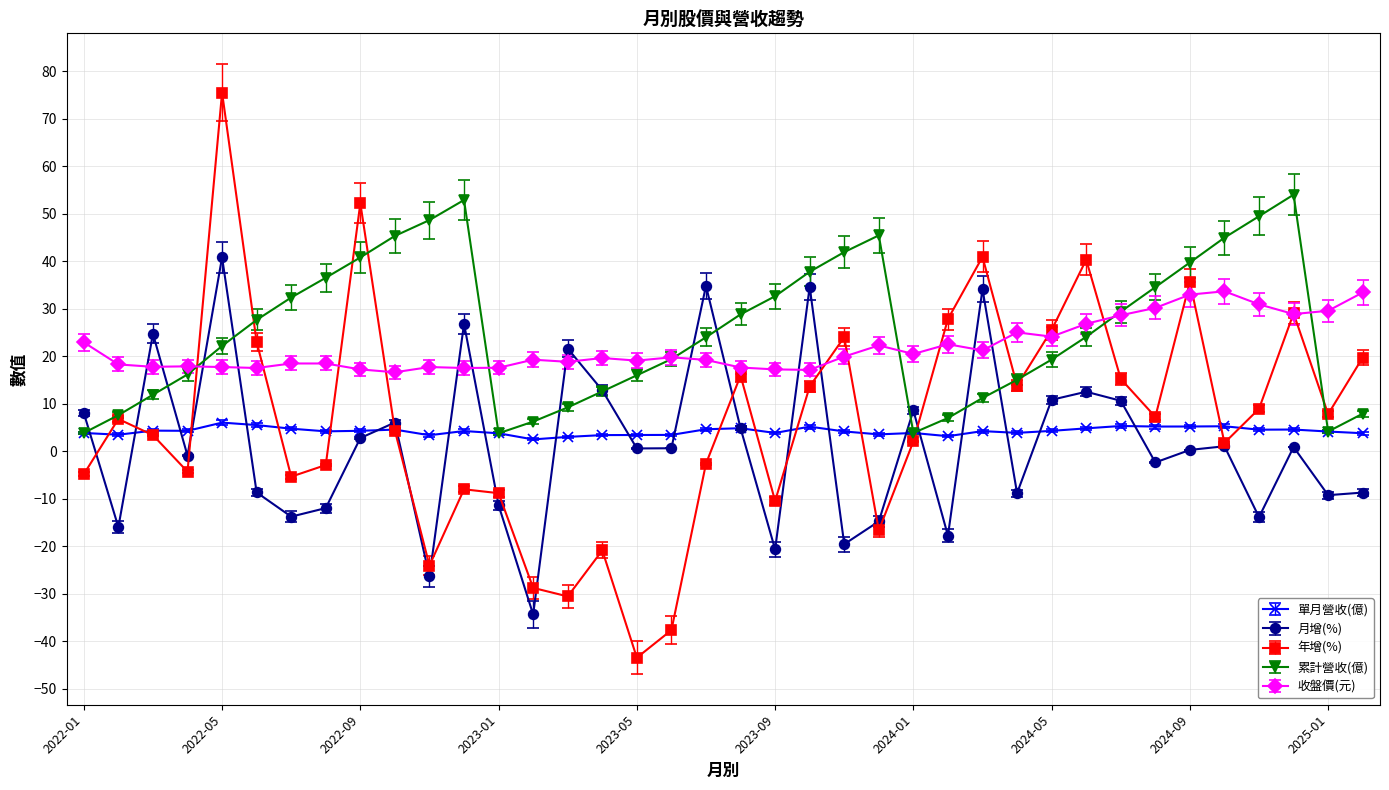

Which series has the largest range (max minus min)?

年增(%)